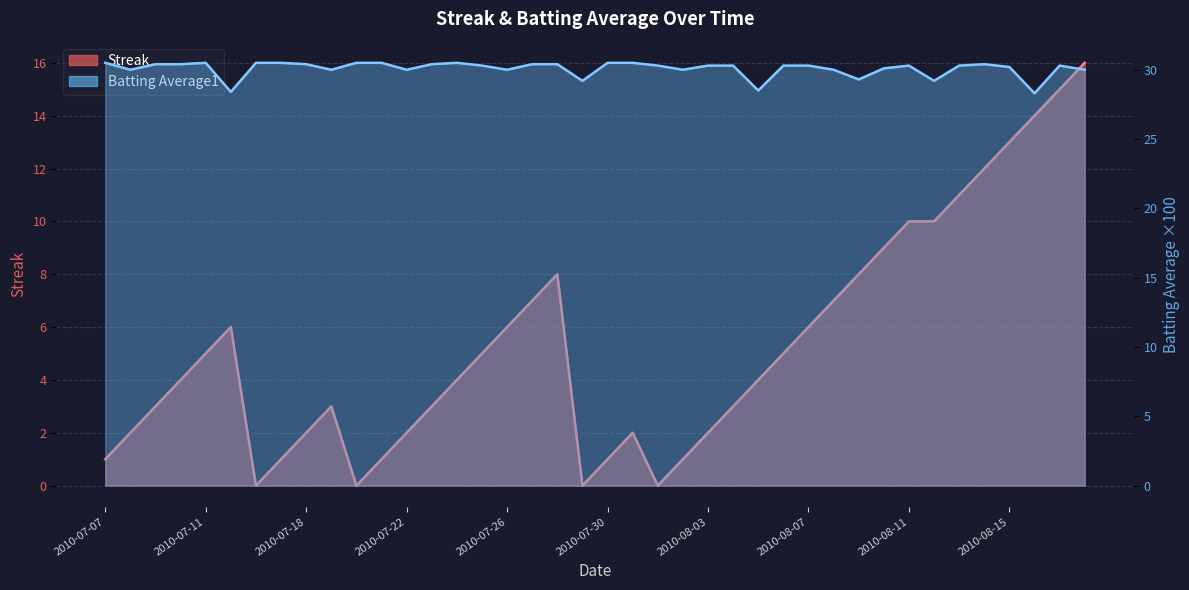

Between 26 and 28, which series saw the biggest shift?

Streak